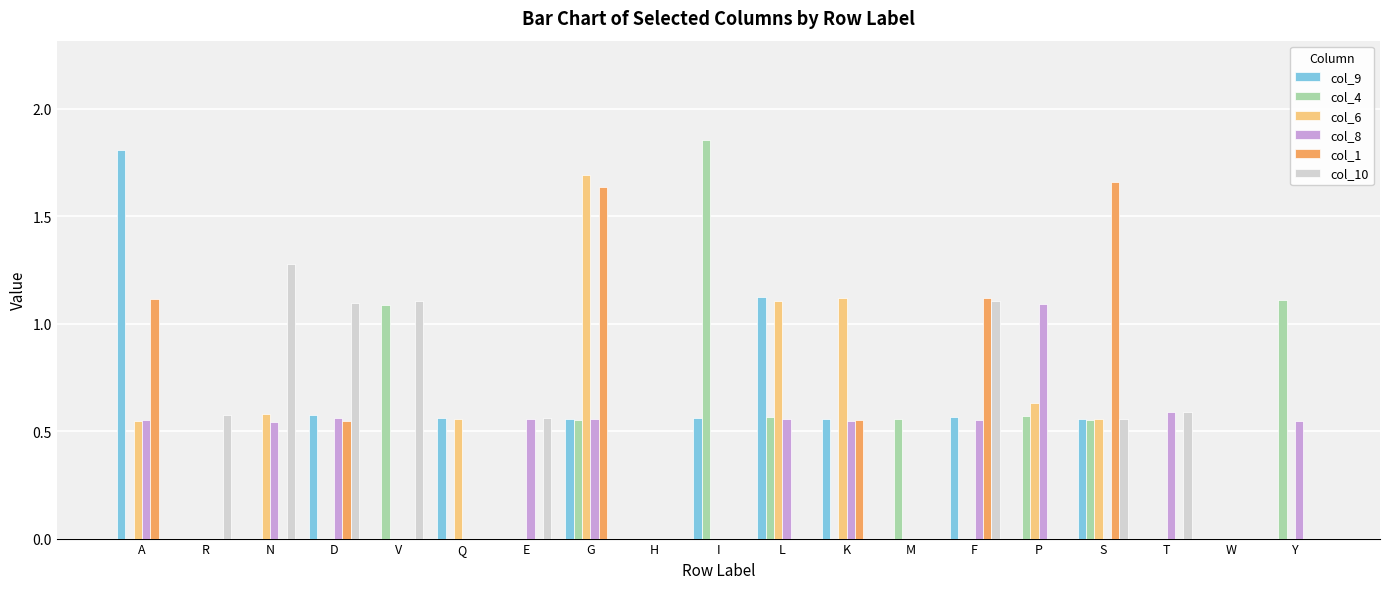

The value of col_8 at F is 0.8. True or false?

False